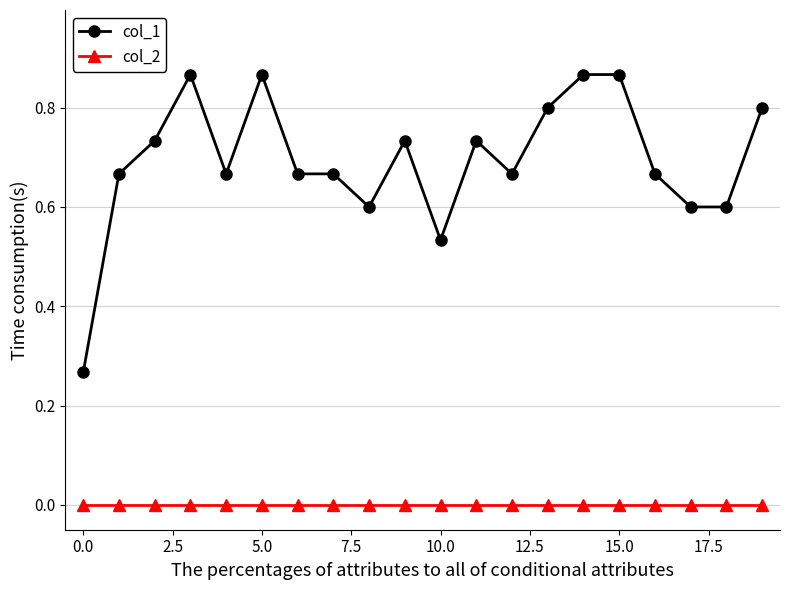

What is the value of the col_1 point at the 20th from the left?

0.8